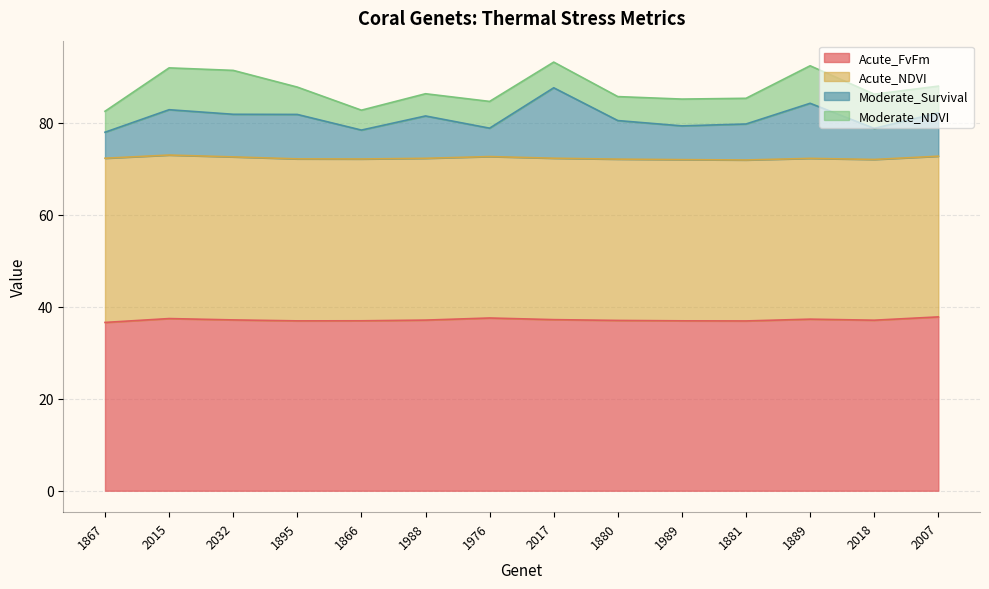

What is the total value across all series at 1989?

85.1